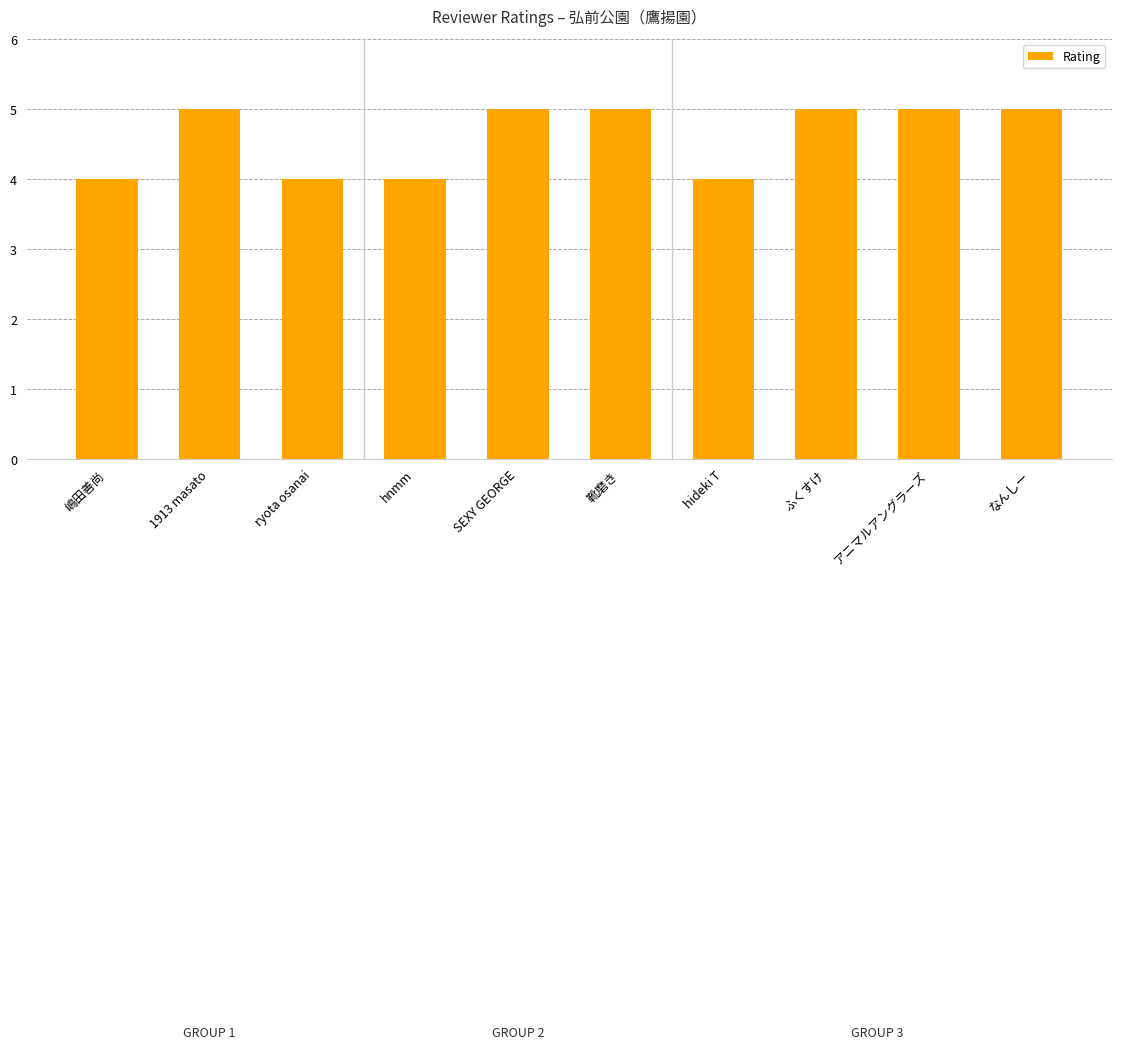

What is the ratio of the value at 嶋田善尚 to the value at 靴磨き?

0.8